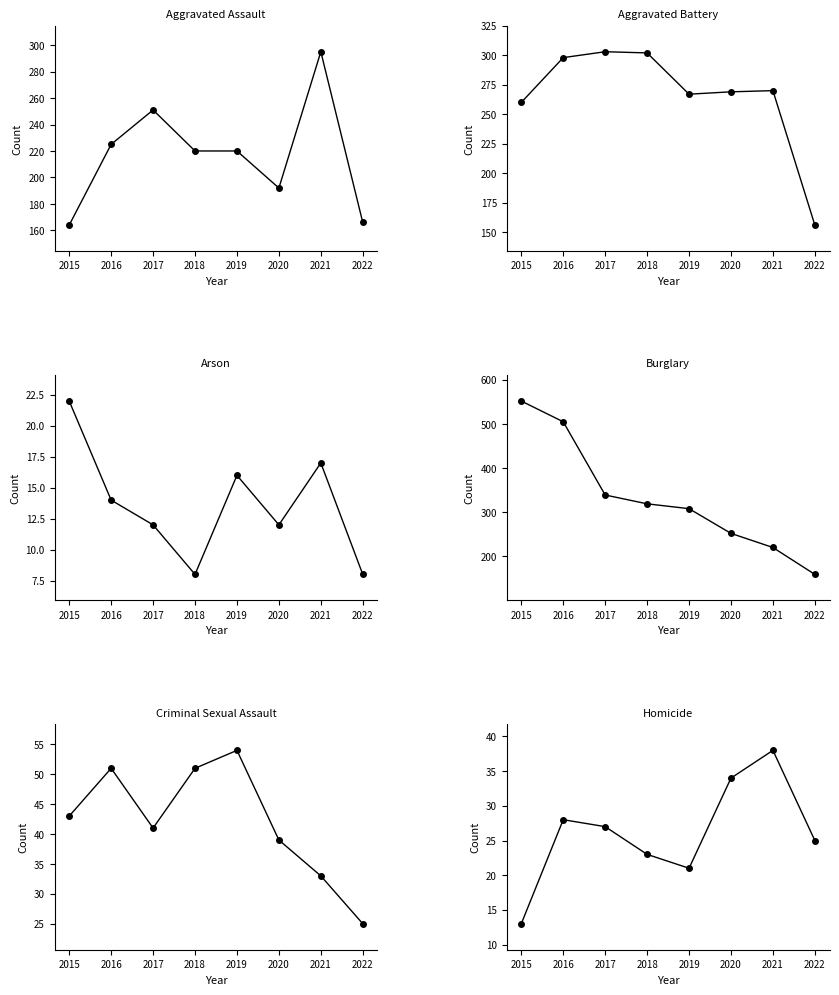

Which label corresponds to the largest value in the chart?

2015